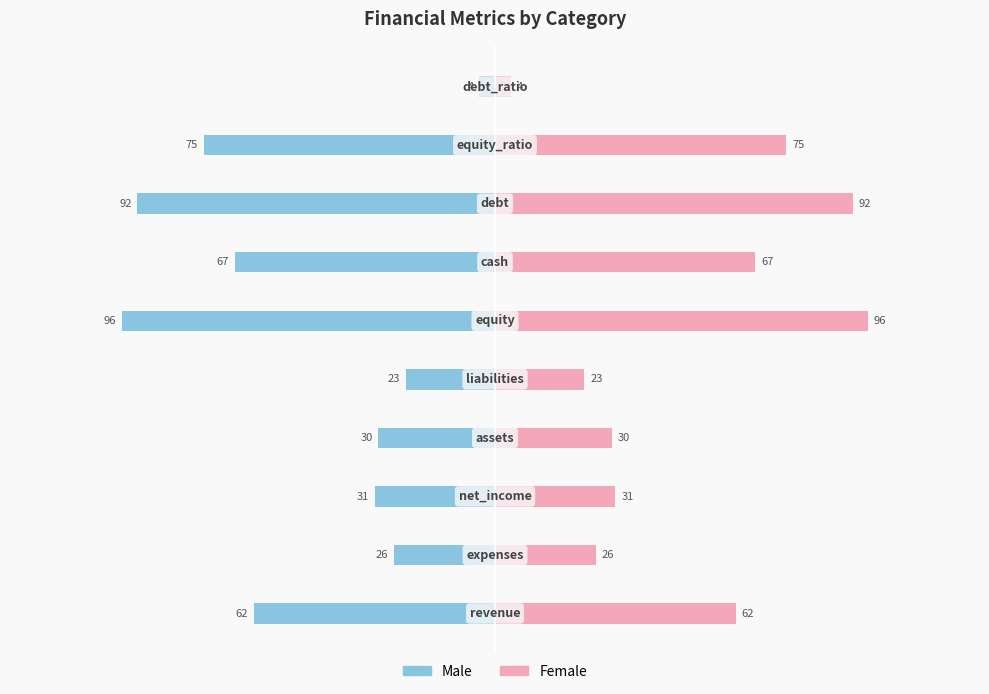

Between 8 and 6, which is larger?

6